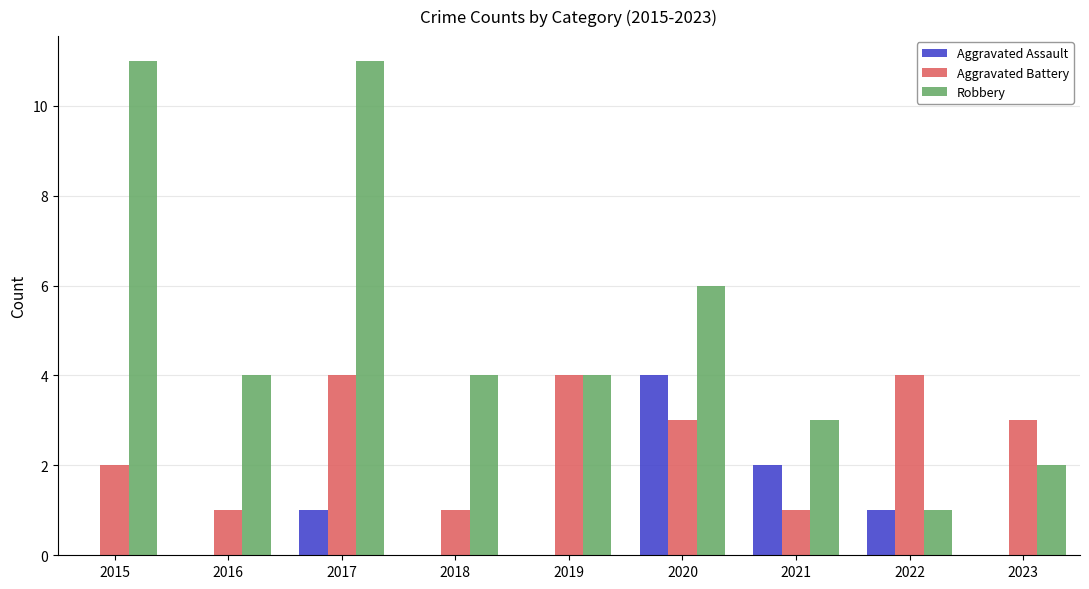

What is the greatest value displayed?

11